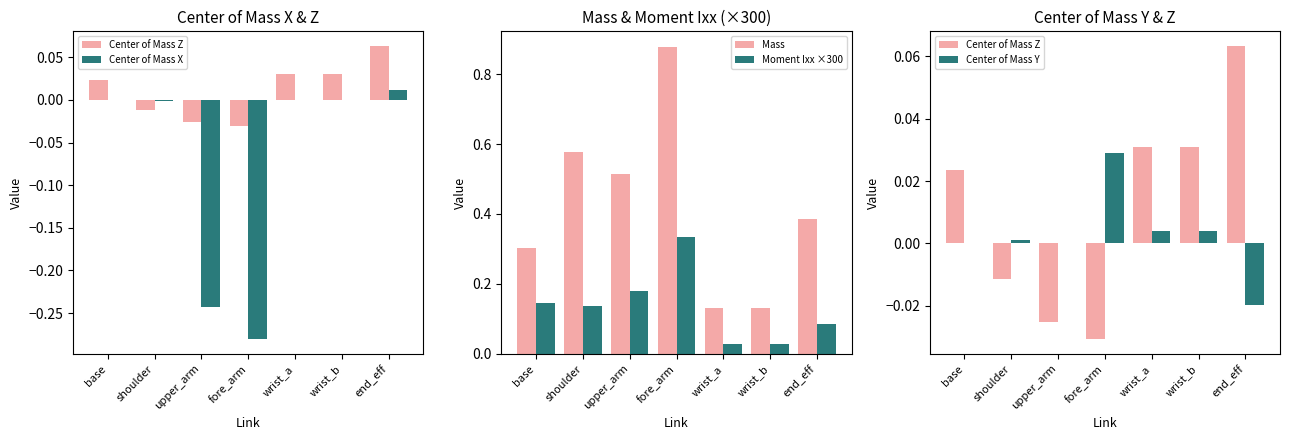

At fore_arm, list the series in order from largest to smallest.

Mass, Moment Ixx ×300, Center of Mass Y, Center of Mass Z, Center of Mass X